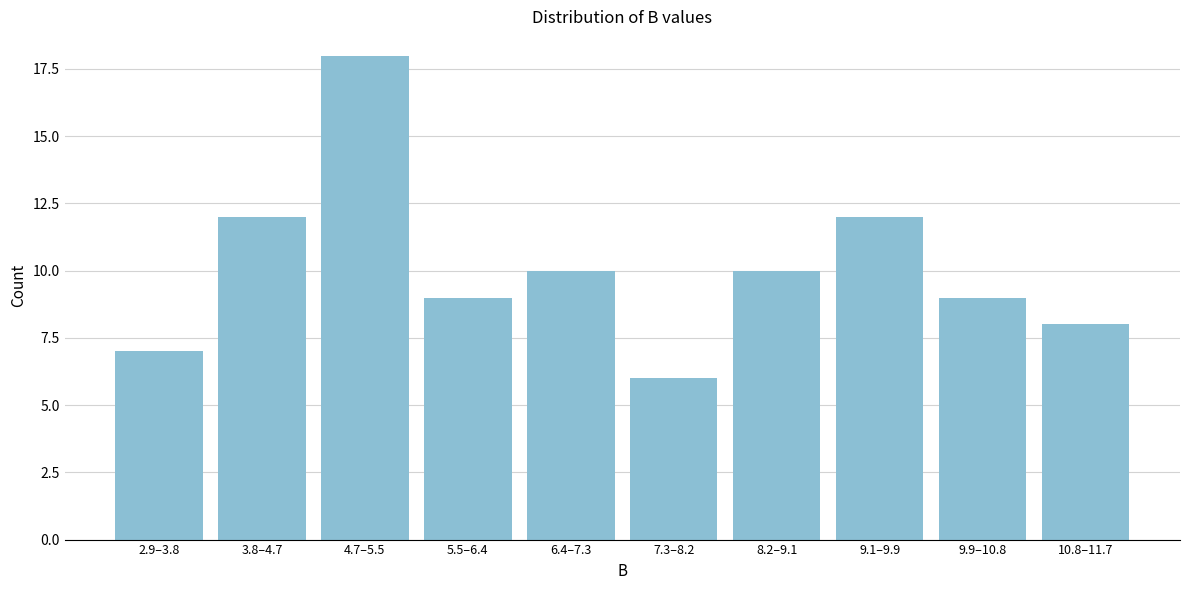

Reading left to right, what are all the values shown in this chart?

2.9–3.8=7	3.8–4.7=12	4.7–5.5=18	5.5–6.4=9	6.4–7.3=10	7.3–8.2=6	8.2–9.1=10	9.1–9.9=12	9.9–10.8=9	10.8–11.7=8